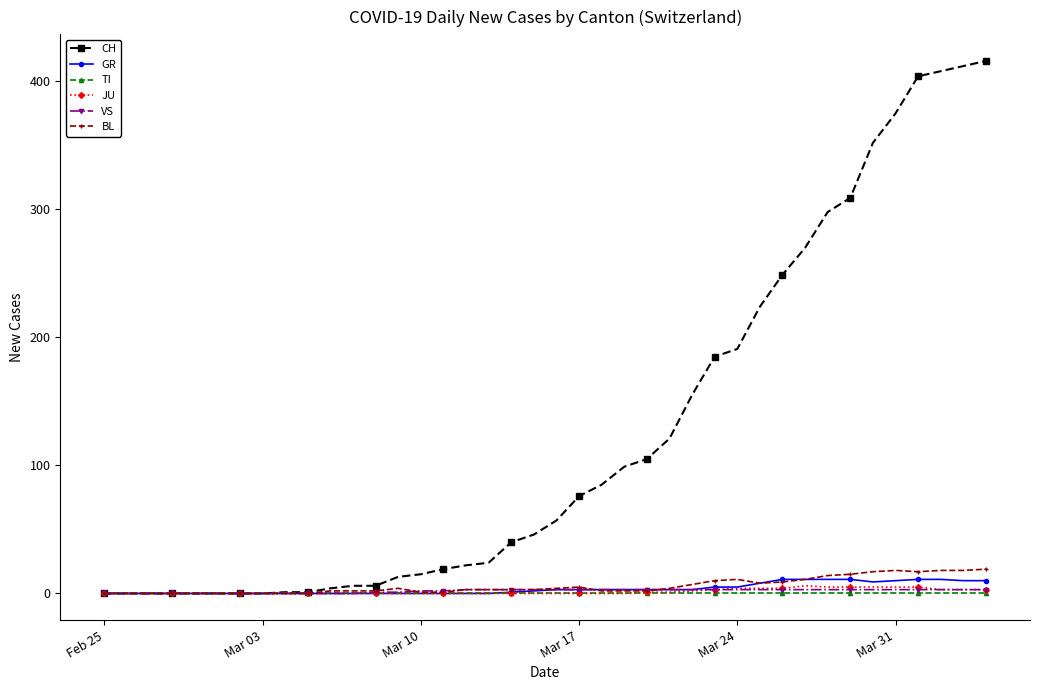

At how many categories does at least one series exceed 386?

4